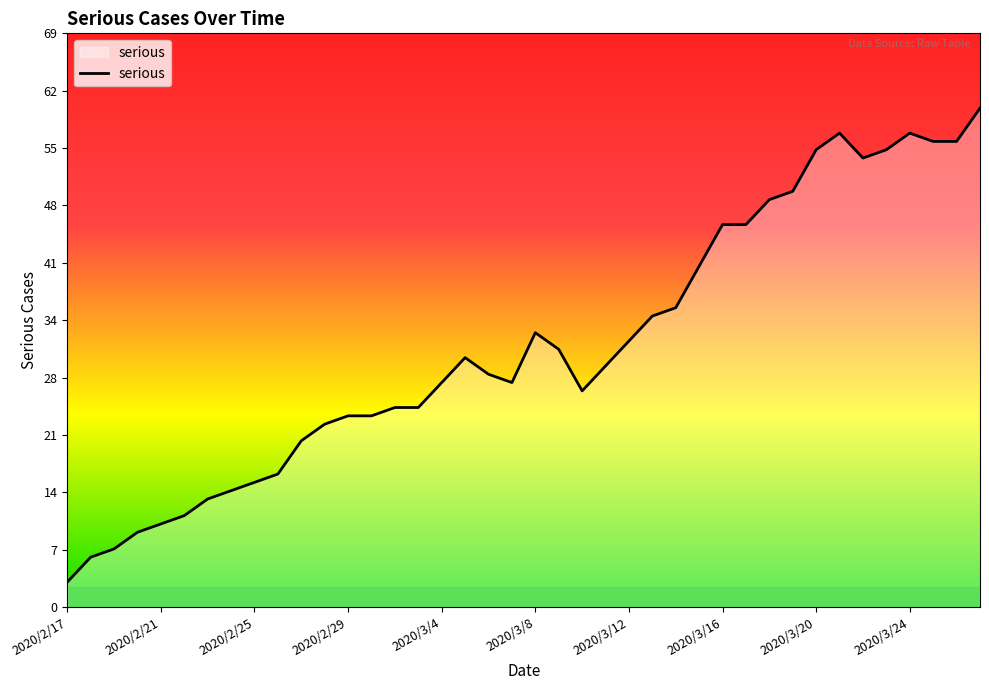

How many categories are shown in the chart?

40